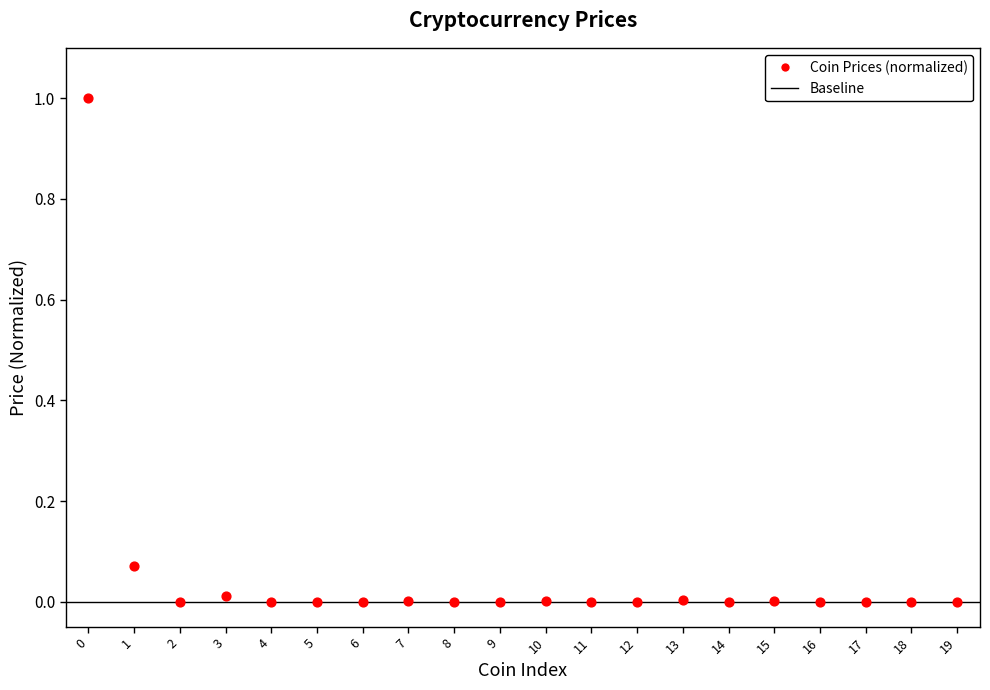

What is the range of Y values (max minus min)?

1.0